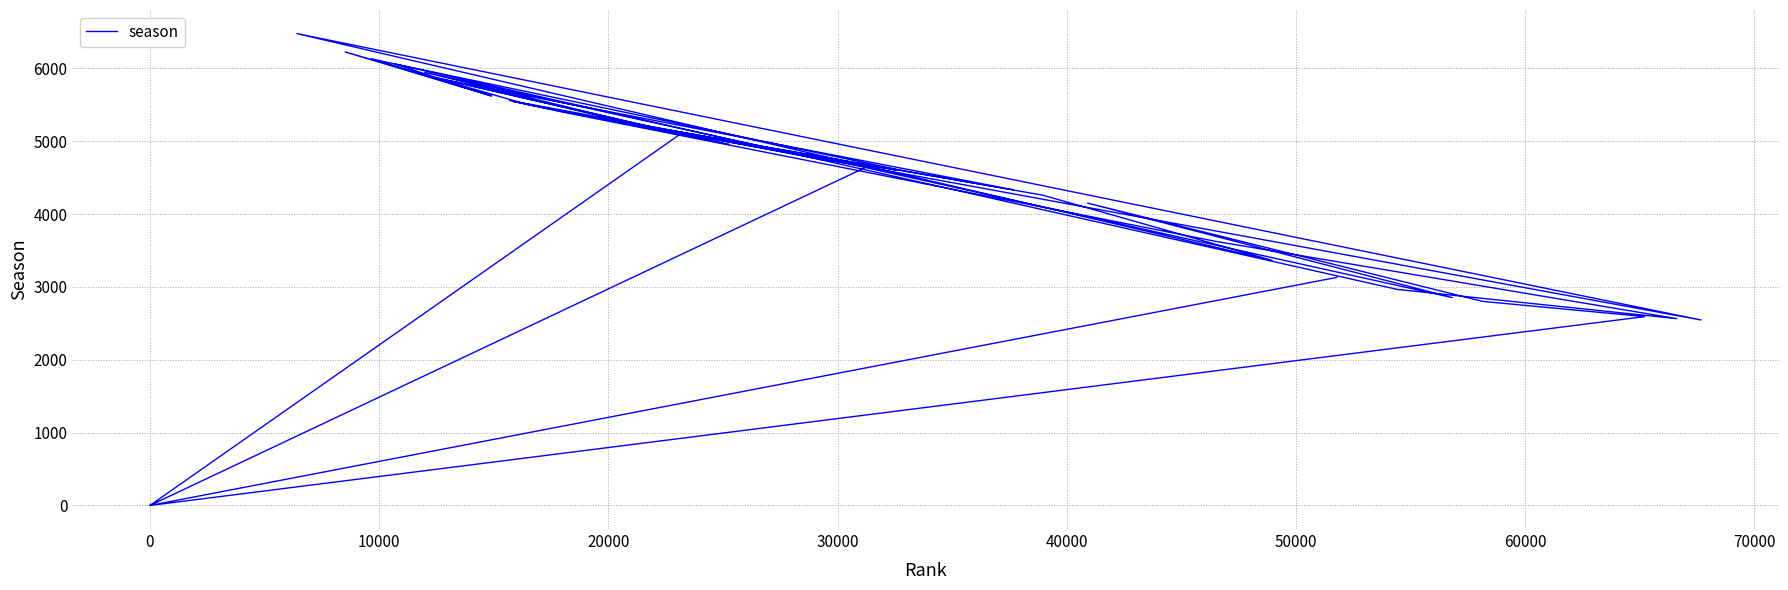

How many values are above zero?

37